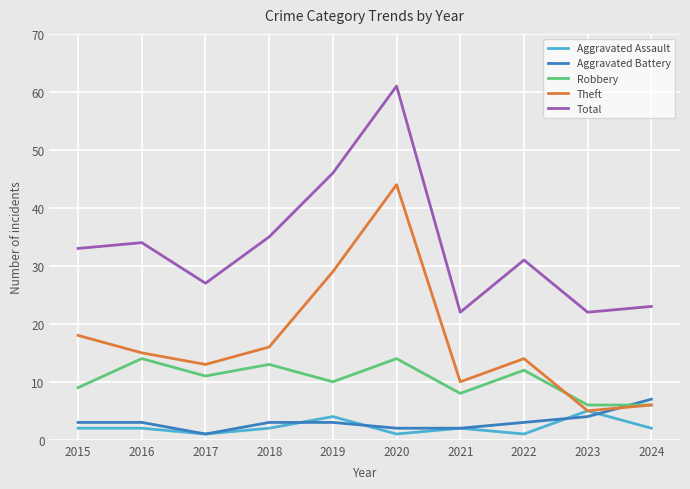

Reading right to left, list all the values displayed in this chart.

Aggravated Assault: 2024=2	2023=5	2022=1	2021=2	2020=1	2019=4	2018=2	2017=1	2016=2	2015=2
Aggravated Battery: 2024=7	2023=4	2022=3	2021=2	2020=2	2019=3	2018=3	2017=1	2016=3	2015=3
Robbery: 2024=6	2023=6	2022=12	2021=8	2020=14	2019=10	2018=13	2017=11	2016=14	2015=9
Theft: 2024=6	2023=5	2022=14	2021=10	2020=44	2019=29	2018=16	2017=13	2016=15	2015=18
Total: 2024=23	2023=22	2022=31	2021=22	2020=61	2019=46	2018=35	2017=27	2016=34	2015=33